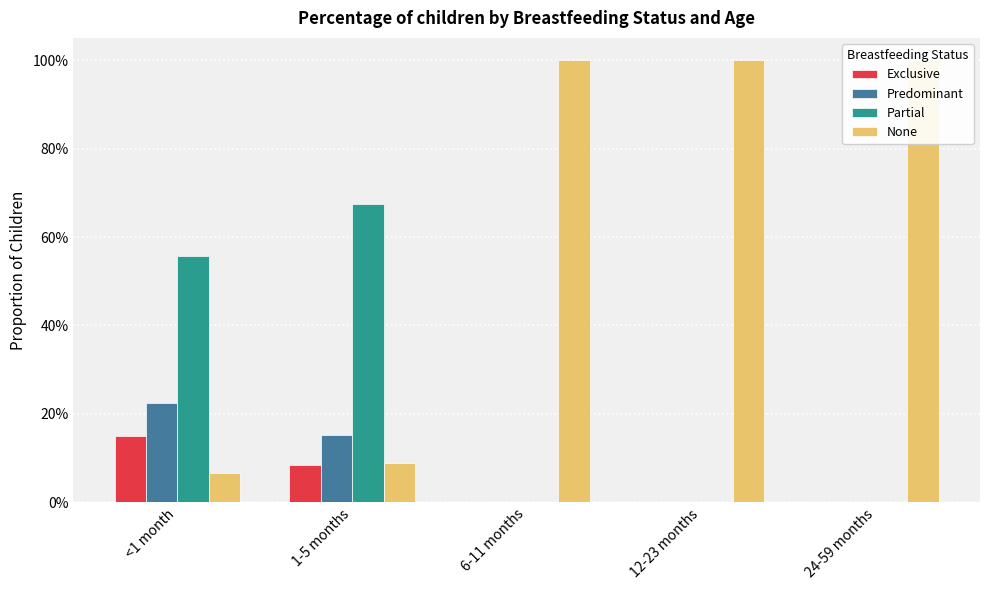

Reading left to right, list all the values displayed in this chart.

Exclusive: 0.2	0.1	0.0	0.0	0.0
Predominant: 0.2	0.2	0.0	0.0	0.0
Partial: 0.6	0.7	0.0	0.0	0.0
None: 0.1	0.1	1.0	1.0	1.0